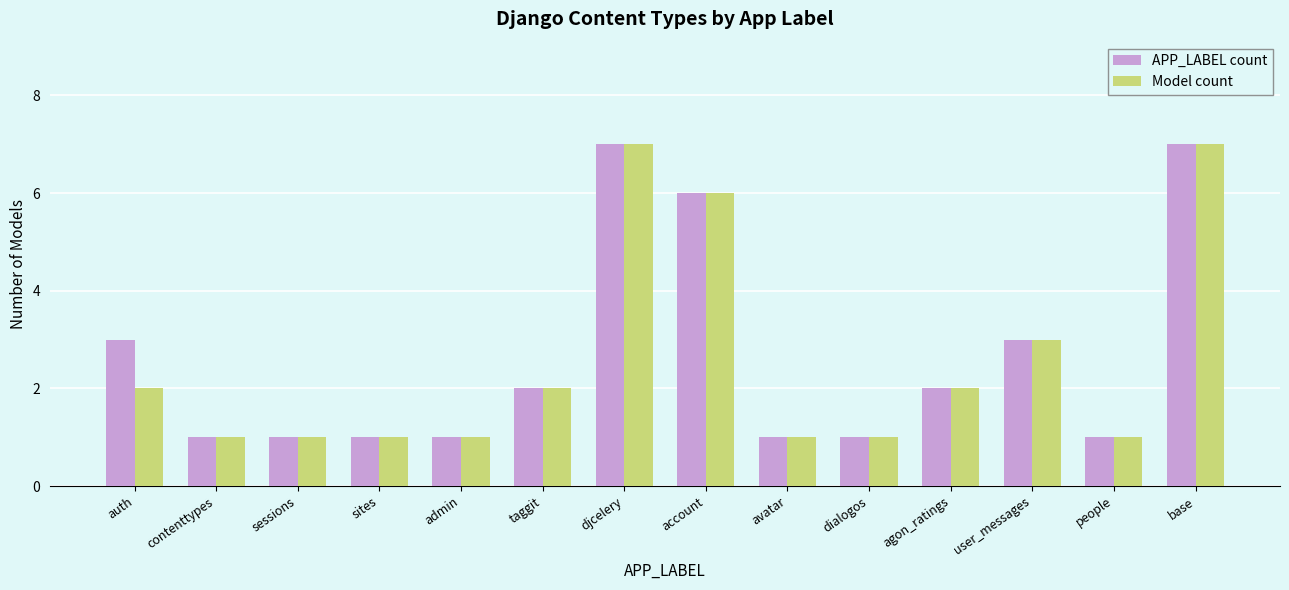

Reading left to right, list all the values displayed in this chart.

APP_LABEL count: auth=3	contenttypes=1	sessions=1	sites=1	admin=1	taggit=2	djcelery=7	account=6	avatar=1	dialogos=1	agon_ratings=2	user_messages=3	people=1	base=7
Model count: auth=2	contenttypes=1	sessions=1	sites=1	admin=1	taggit=2	djcelery=7	account=6	avatar=1	dialogos=1	agon_ratings=2	user_messages=3	people=1	base=7